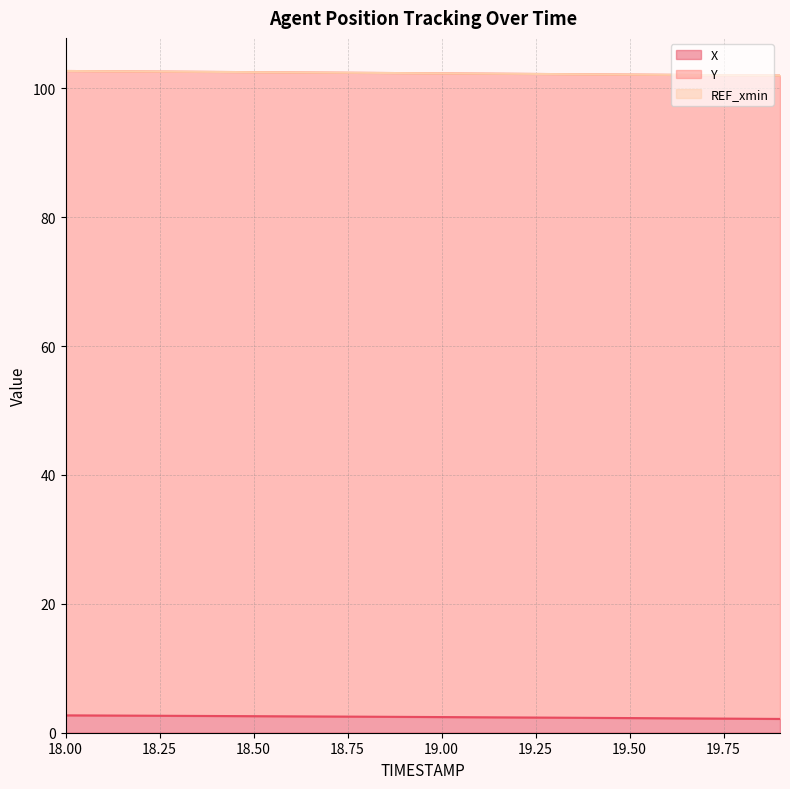

True or false: X and Y intersect in this chart.

False